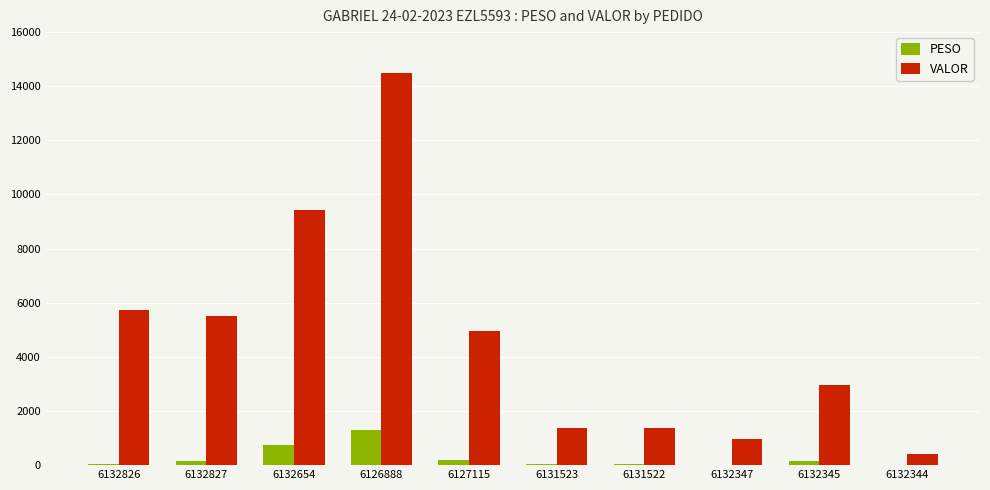

Where does the VALOR series first go above 4957?

6132826